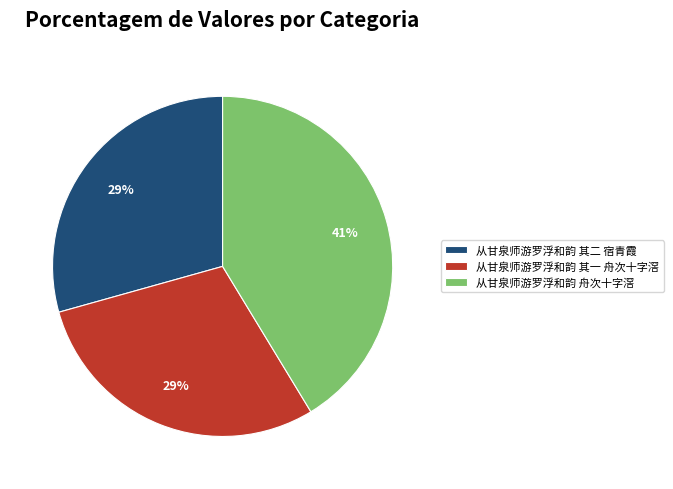

Do 从甘泉师游罗浮和韵 舟次十字滘 and 从甘泉师游罗浮和韵 其二 宿青霞 together represent more than half of the pie?

Yes